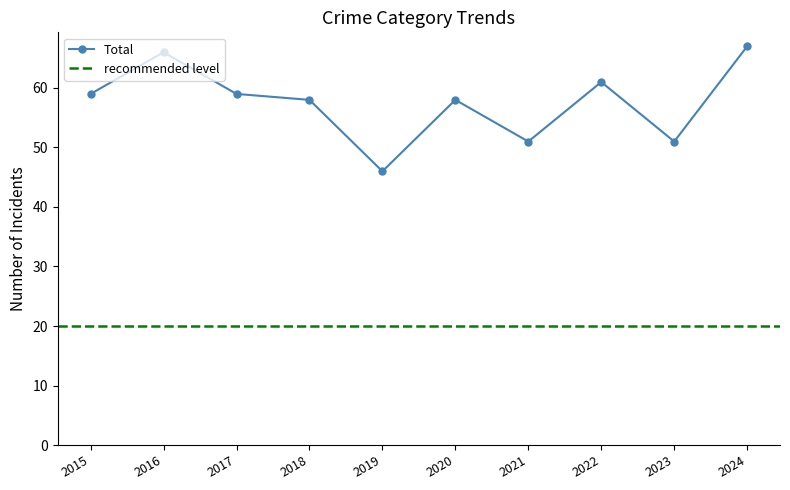

True or false: Total has more than 2 points higher than both neighbors.

True